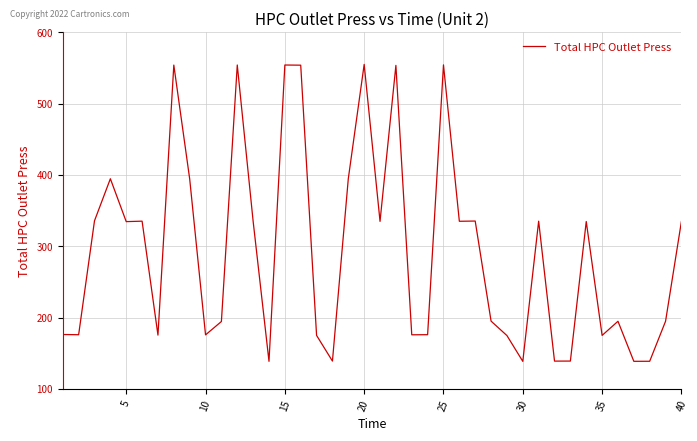

What is the greatest value displayed?

555.0